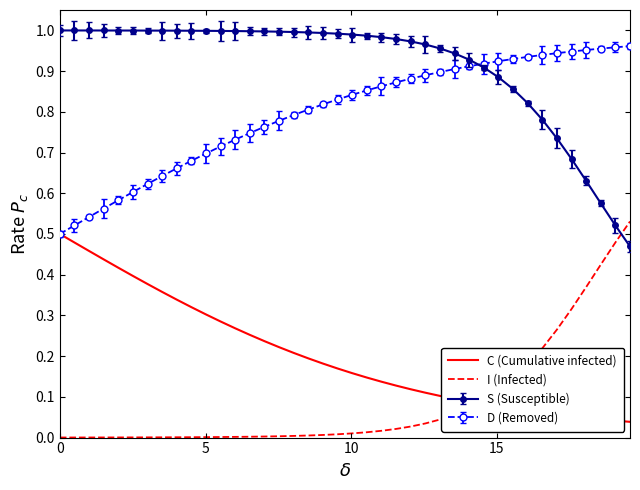

True or false: S (Susceptible) and C (Cumulative infected) cross at least once.

False